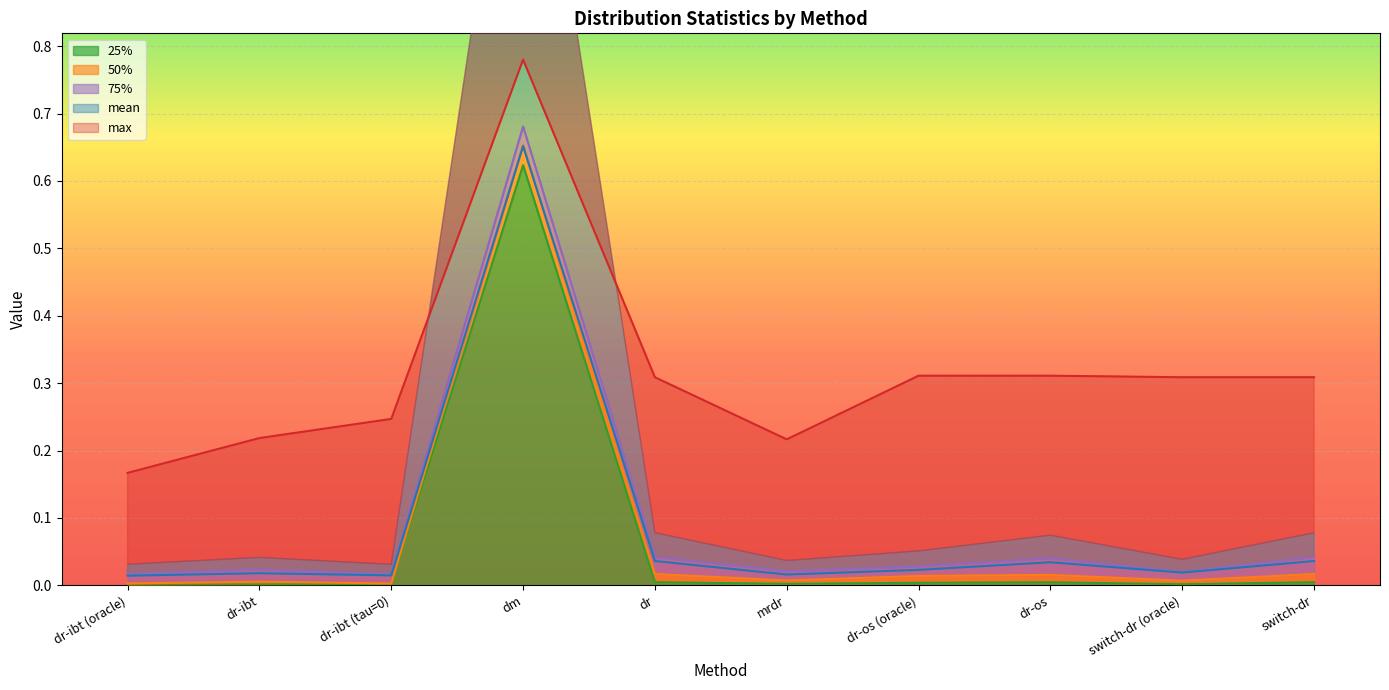

True or false: 50% and 75% intersect in this chart.

False